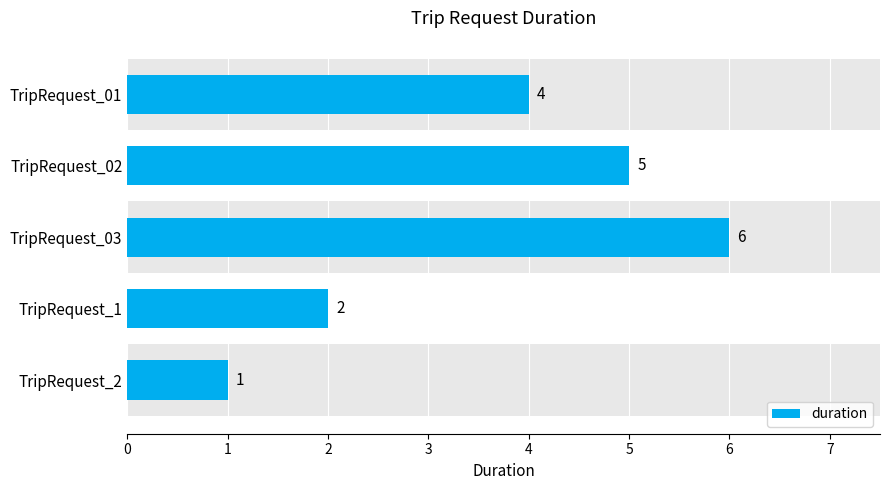

Rank the categories by value from lowest to highest.

TripRequest_2, TripRequest_1, TripRequest_01, TripRequest_02, TripRequest_03